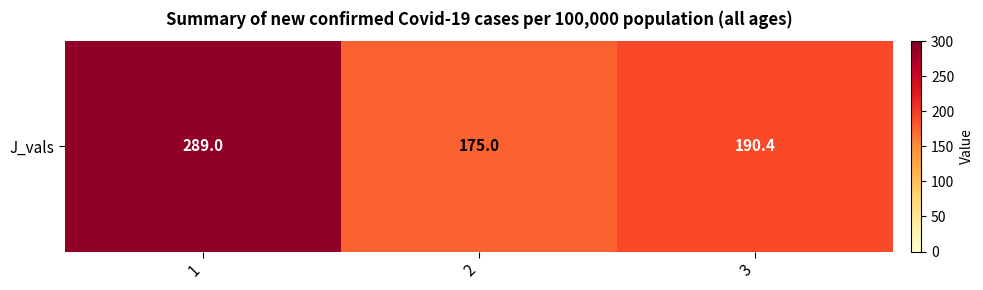

List the labels in order of value, smallest first.

2, 3, 1